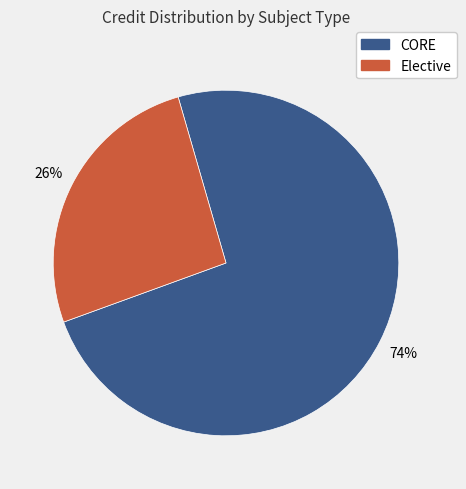

To the nearest percent, what is the average slice percentage?

50%